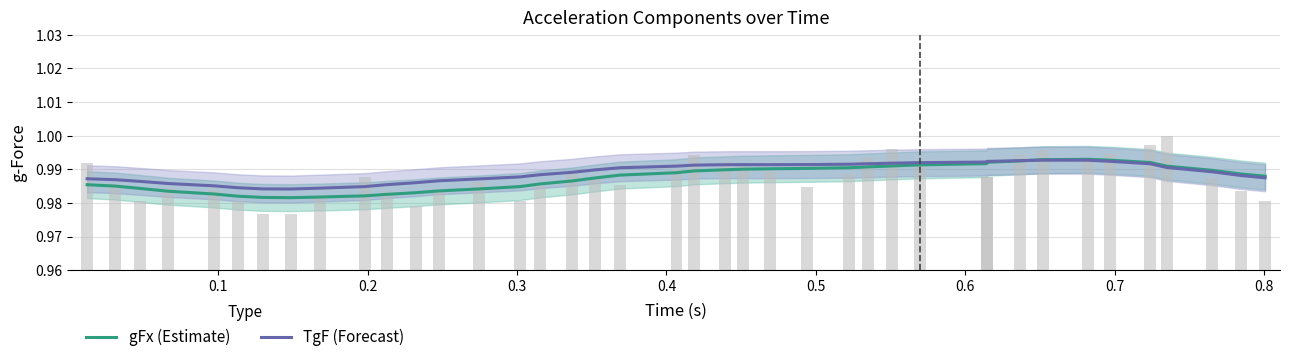

How many bars are there in each group?

2